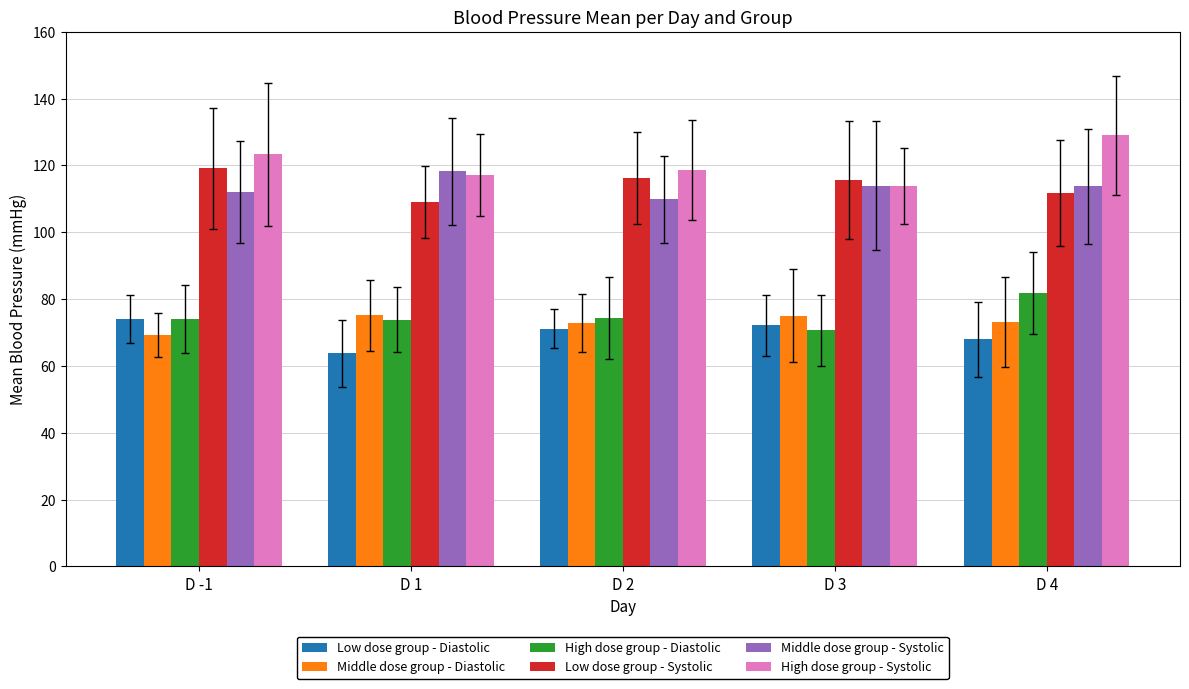

What is the maximum value for Middle dose group - Diastolic?

75.1